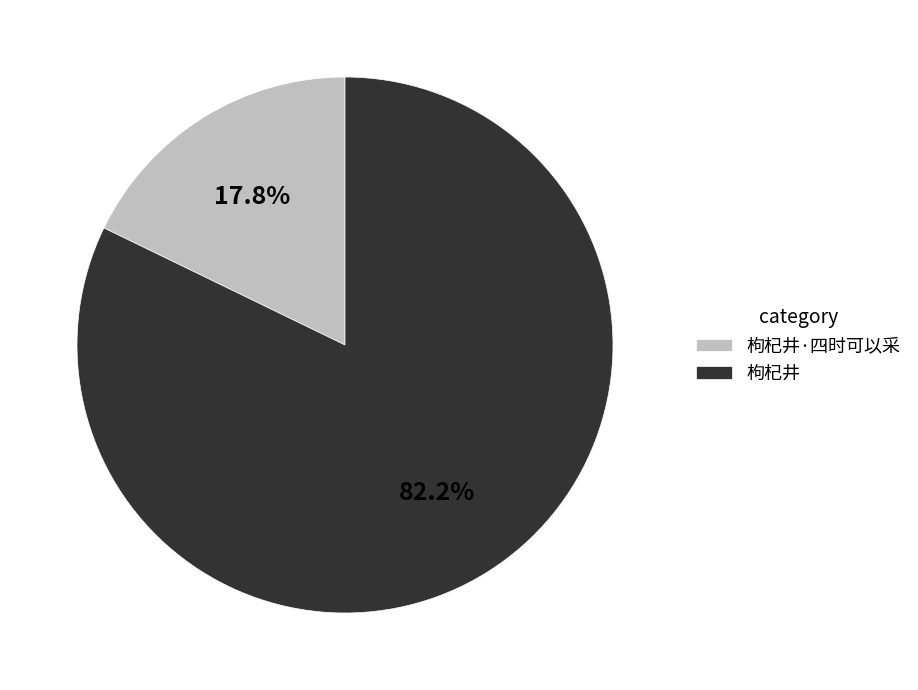

Between 枸杞井 and 枸杞井·四时可以采, which is larger?

枸杞井